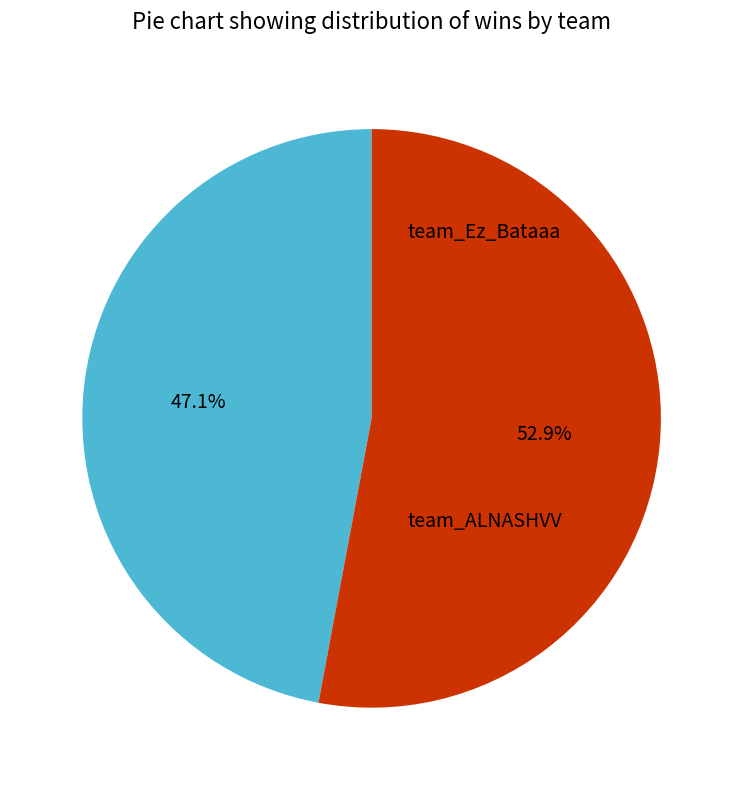

What is the change in value from team_Ez_Bataaa to team_ALNASHVV?

+1